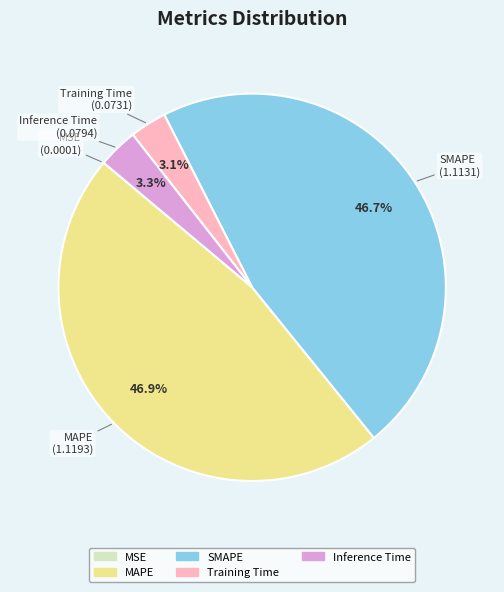

What is the ratio of the value at SMAPE to the value at MAPE?

1.0